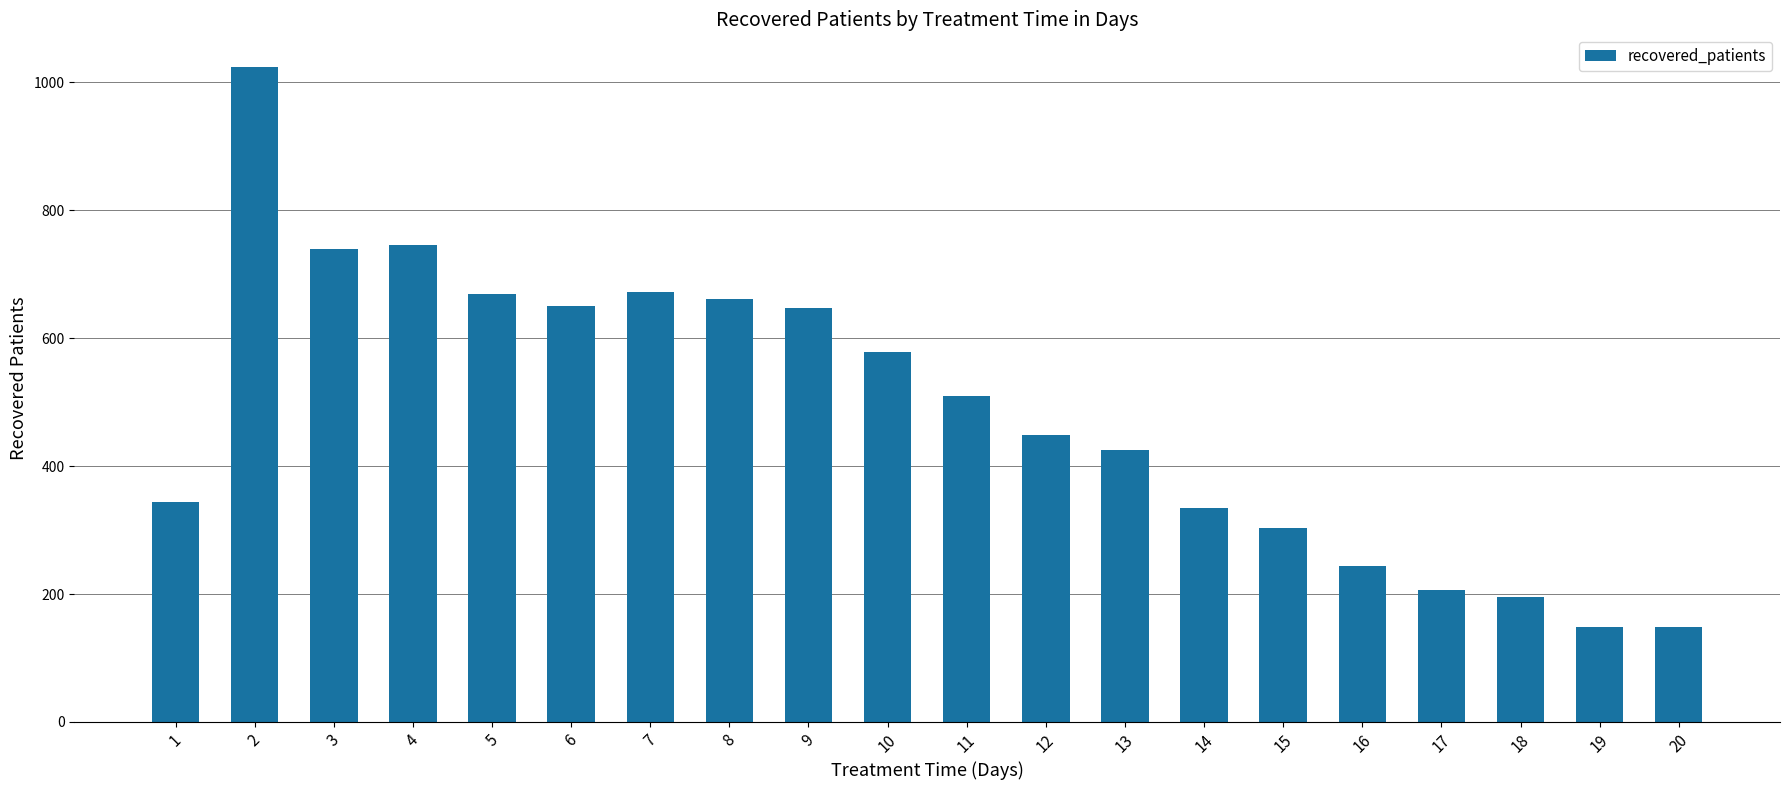

What is the value of the 18th bar from the left?

196